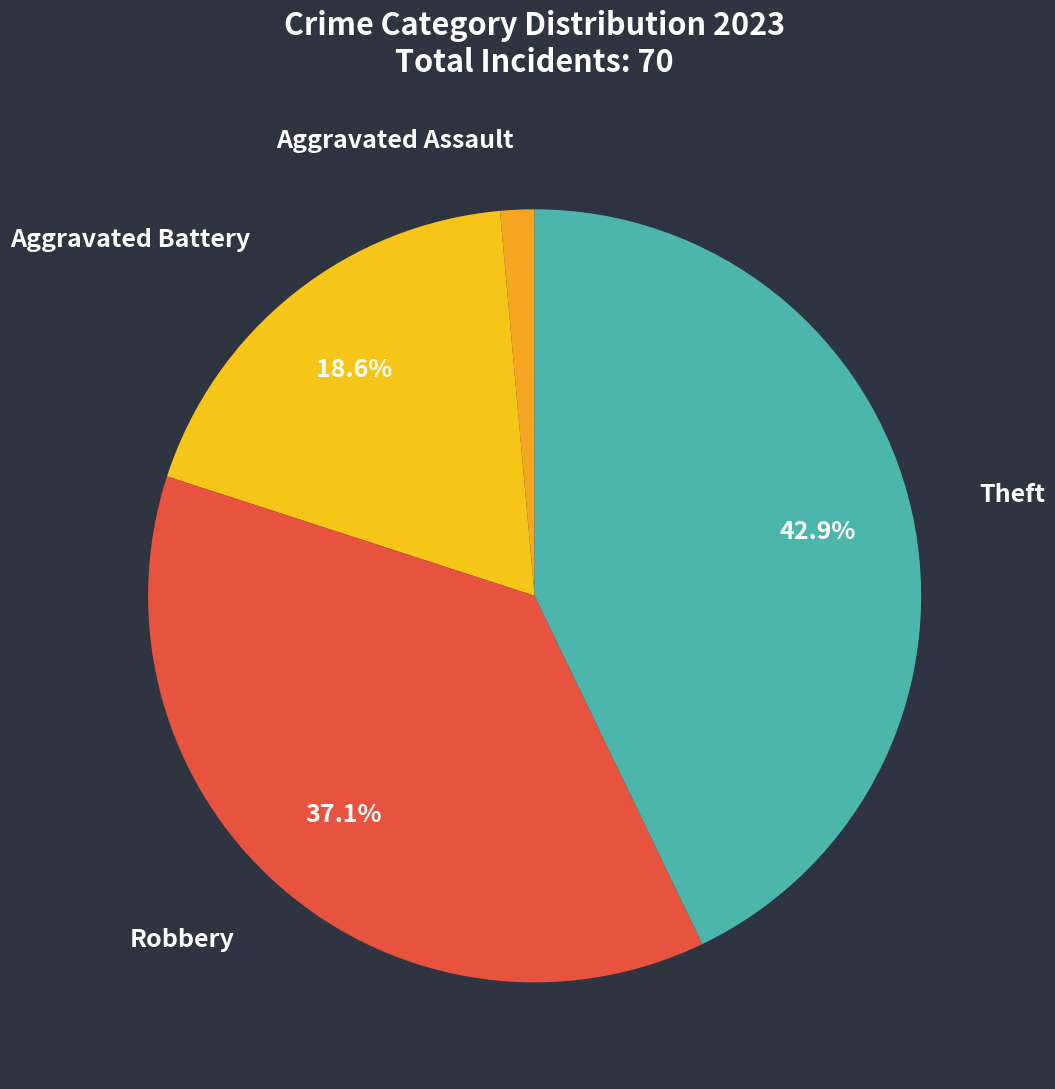

True or false: Aggravated Assault accounts for 11% of the total.

False